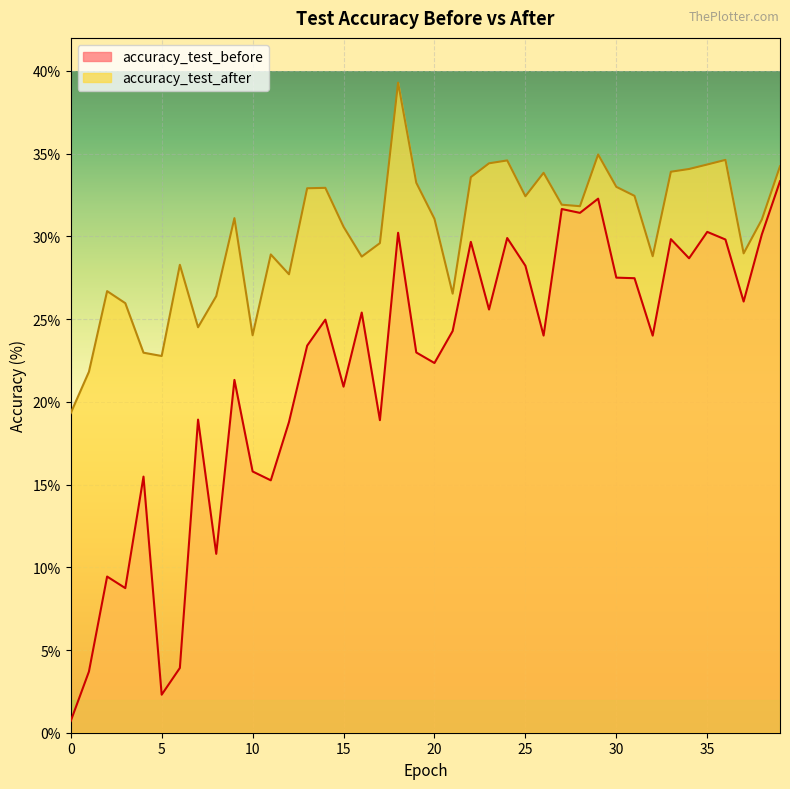

List the labels in order of accuracy_test_before value, largest first.

39, 29, 27, 28, 35, 18, 38, 24, 33, 36, 22, 34, 25, 30, 31, 37, 23, 16, 14, 21, 26, 32, 13, 19, 20, 9, 15, 7, 17, 12, 10, 4, 11, 8, 2, 3, 6, 1, 5, 0